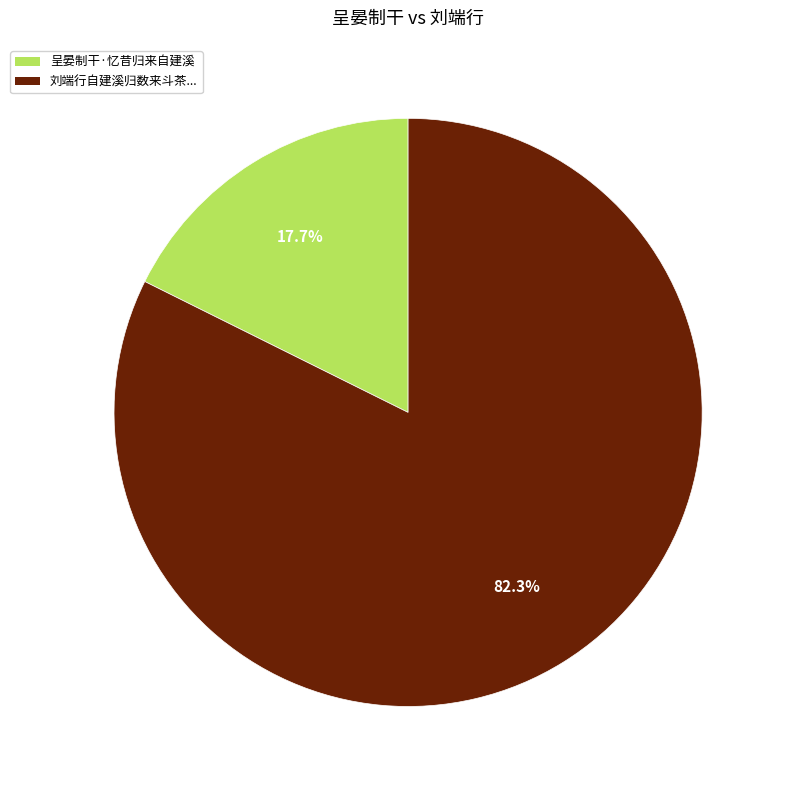

Rank the categories by value from highest to lowest.

刘端行自建溪归数来斗茶..., 呈晏制干·忆昔归来自建溪